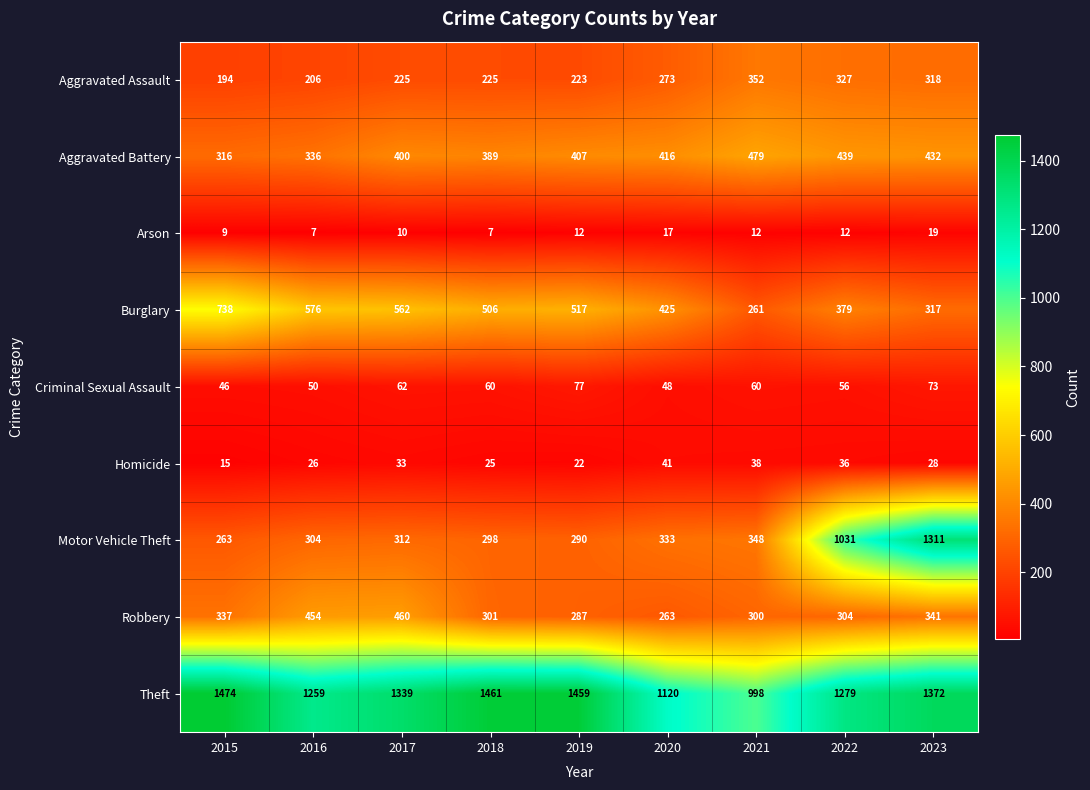

Where does the Criminal Sexual Assault series first go above 60?

2017